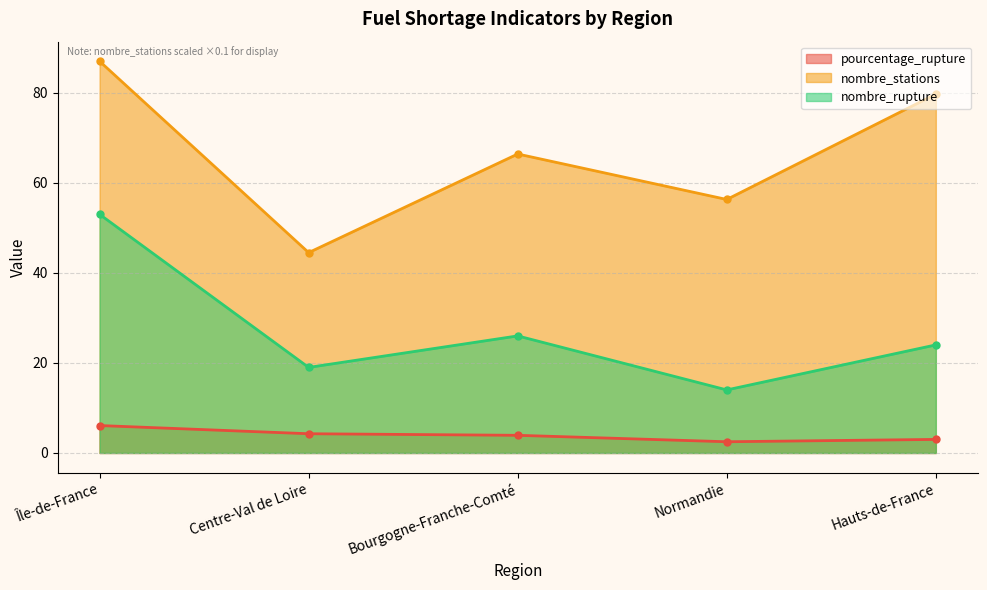

What is the average value of the nombre_stations series?

66.8